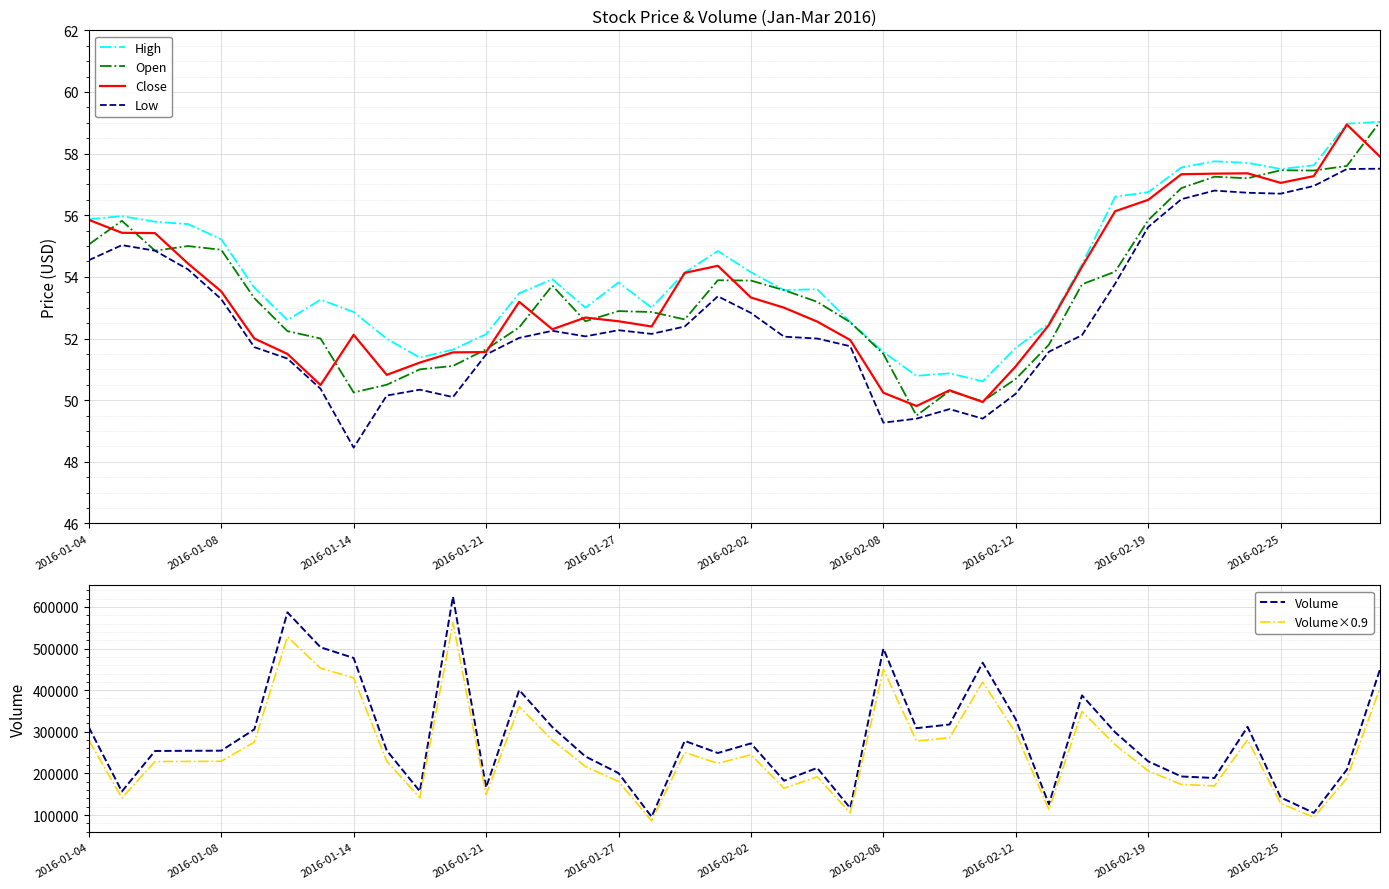

What is the minimum value for High?

50.6